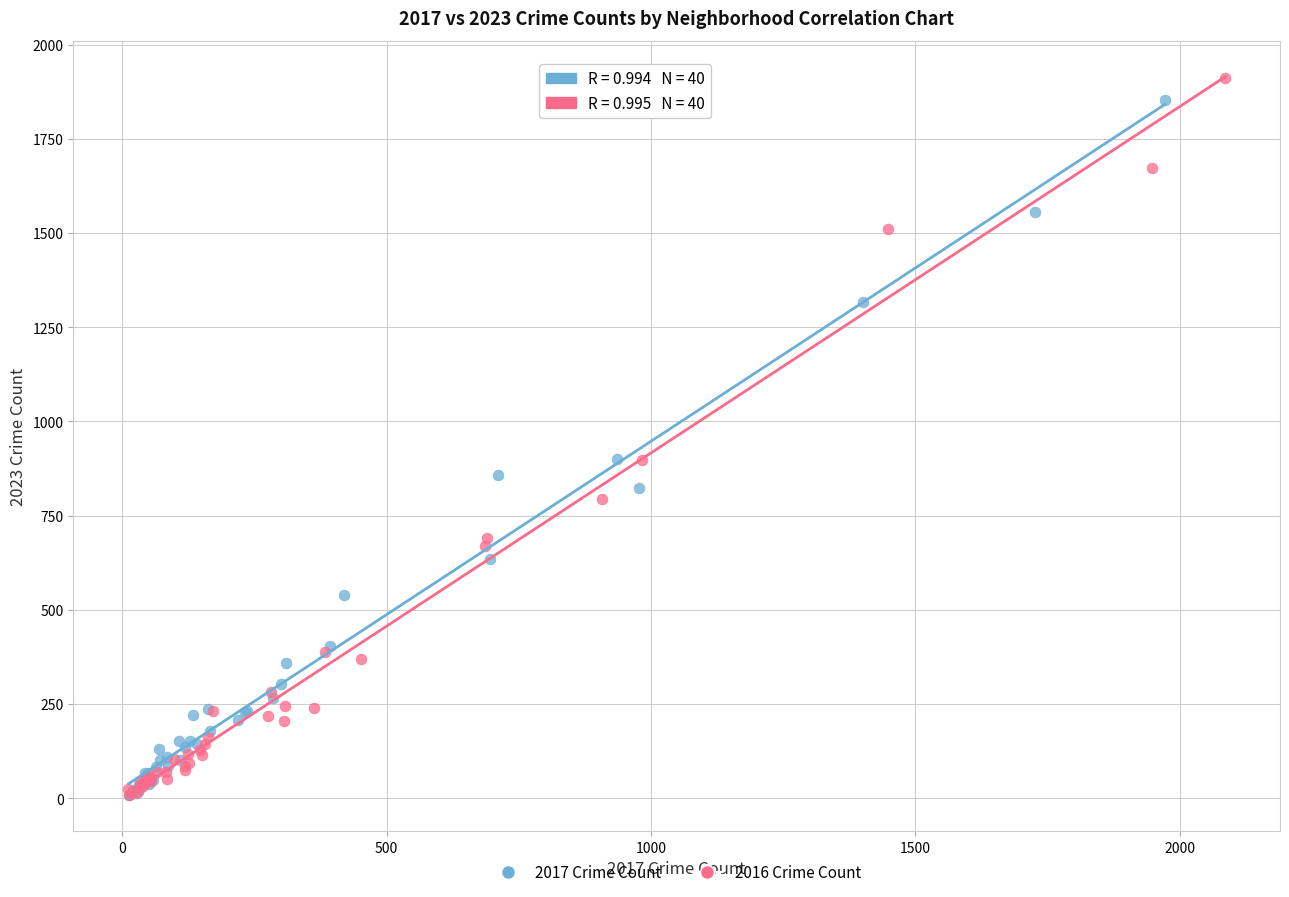

Which series has the largest Y range (max minus min)?

2016 Crime Count